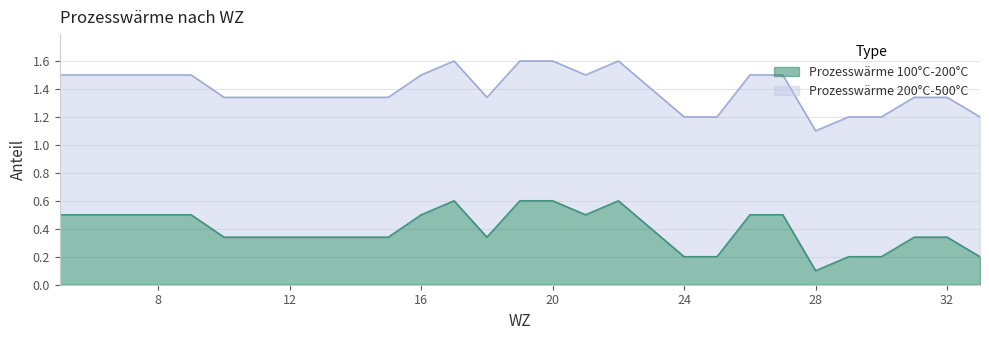

Where is the first local maximum?

17